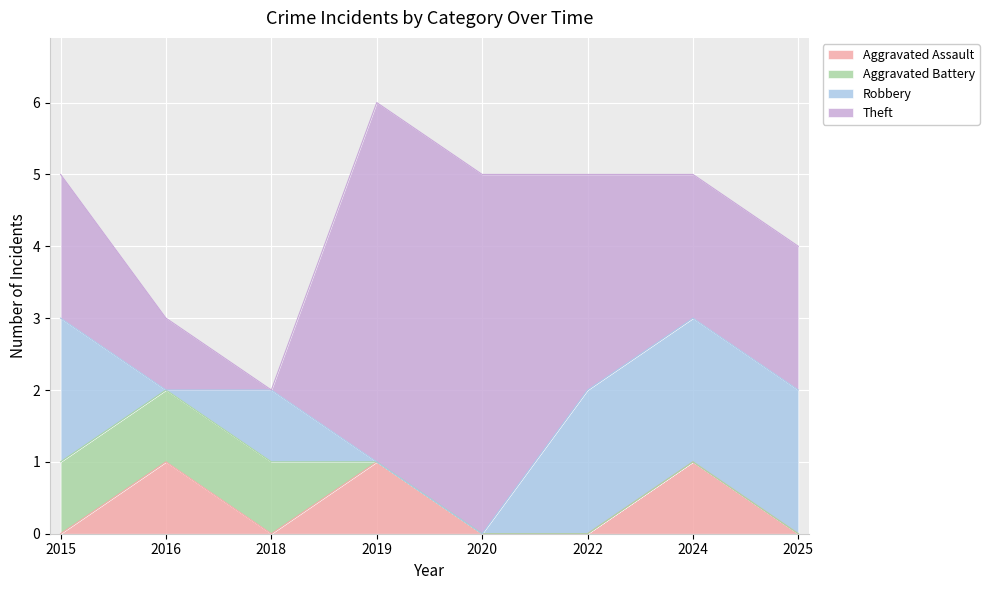

Reading right to left, what are all the values shown in this chart?

Aggravated Assault: 2025=0	2024=1	2022=0	2020=0	2019=1	2018=0	2016=1	2015=0
Aggravated Battery: 2025=0	2024=0	2022=0	2020=0	2019=0	2018=1	2016=1	2015=1
Robbery: 2025=2	2024=2	2022=2	2020=0	2019=0	2018=1	2016=0	2015=2
Theft: 2025=2	2024=2	2022=3	2020=5	2019=5	2018=0	2016=1	2015=2